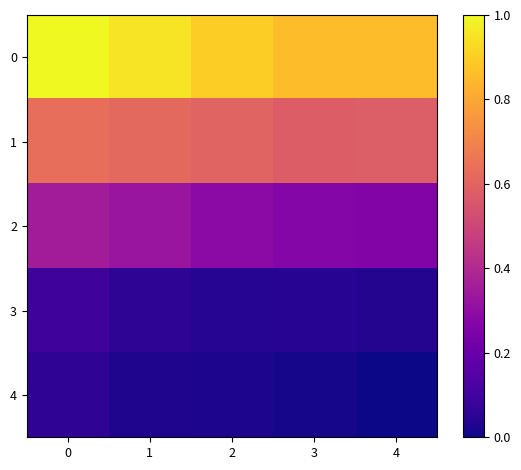

What is the total value across all series at 3?

1.8